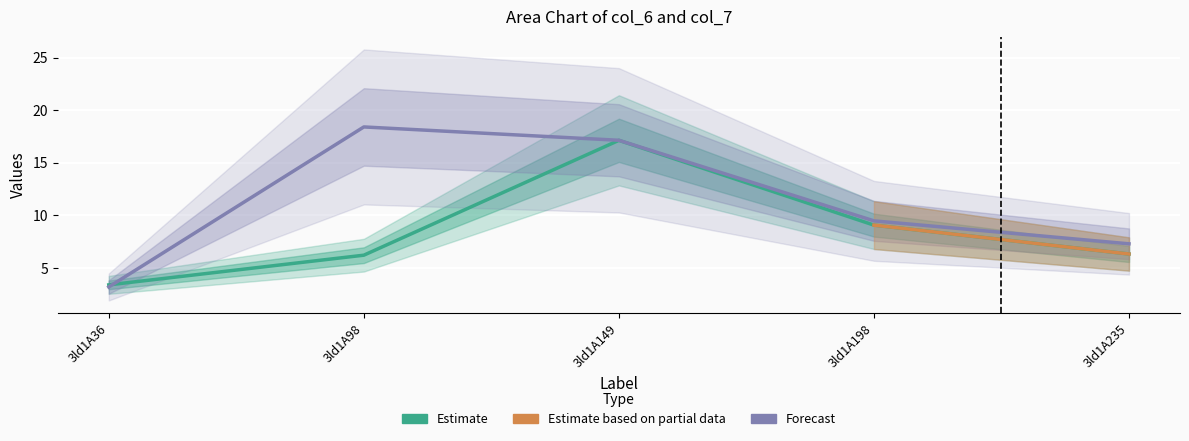

Reading left to right, extract all data points from this chart.

col_6: 3ld1A36=3.4	3ld1A98=6.2	3ld1A149=17.1	3ld1A198=9.1	3ld1A235=6.3
col_7: 3ld1A36=3.2	3ld1A98=18.4	3ld1A149=17.1	3ld1A198=9.5	3ld1A235=7.3